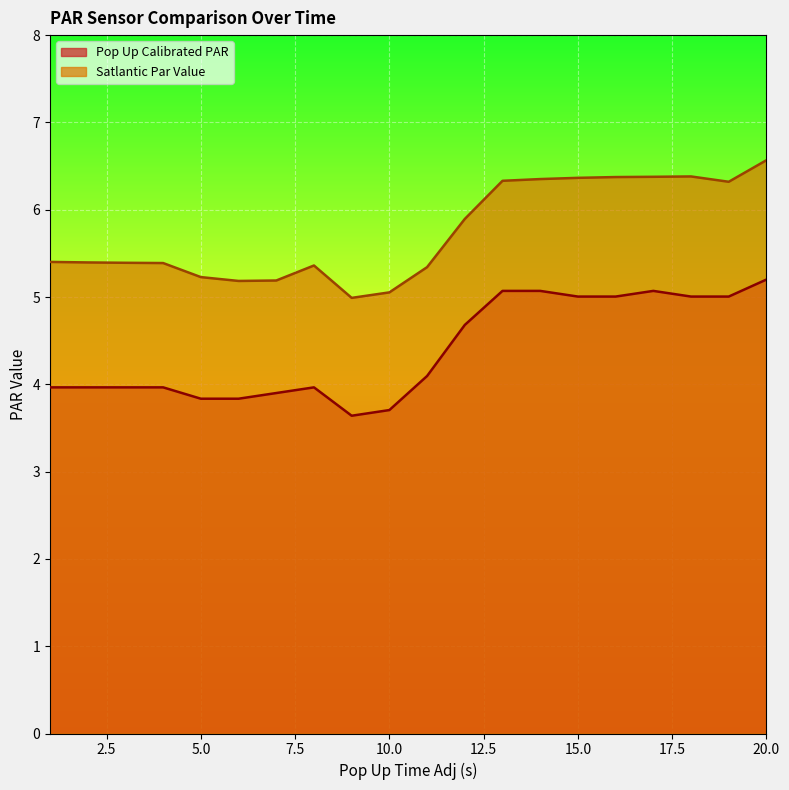

What is the difference between the second highest and second lowest values in the Satlantic Par Value series?

1.3